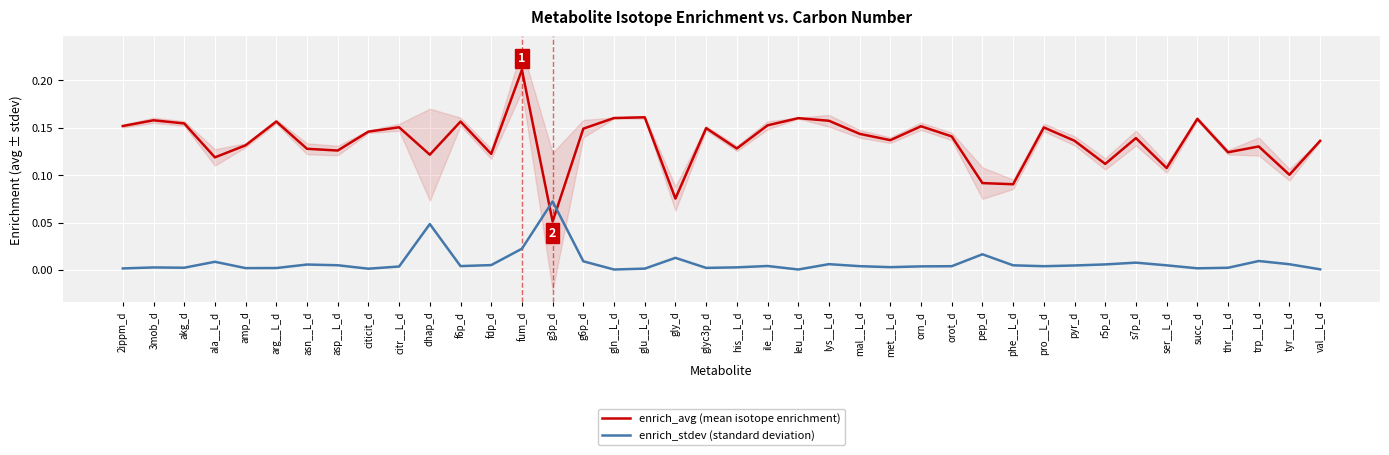

What is the maximum value shown in the chart?

0.2